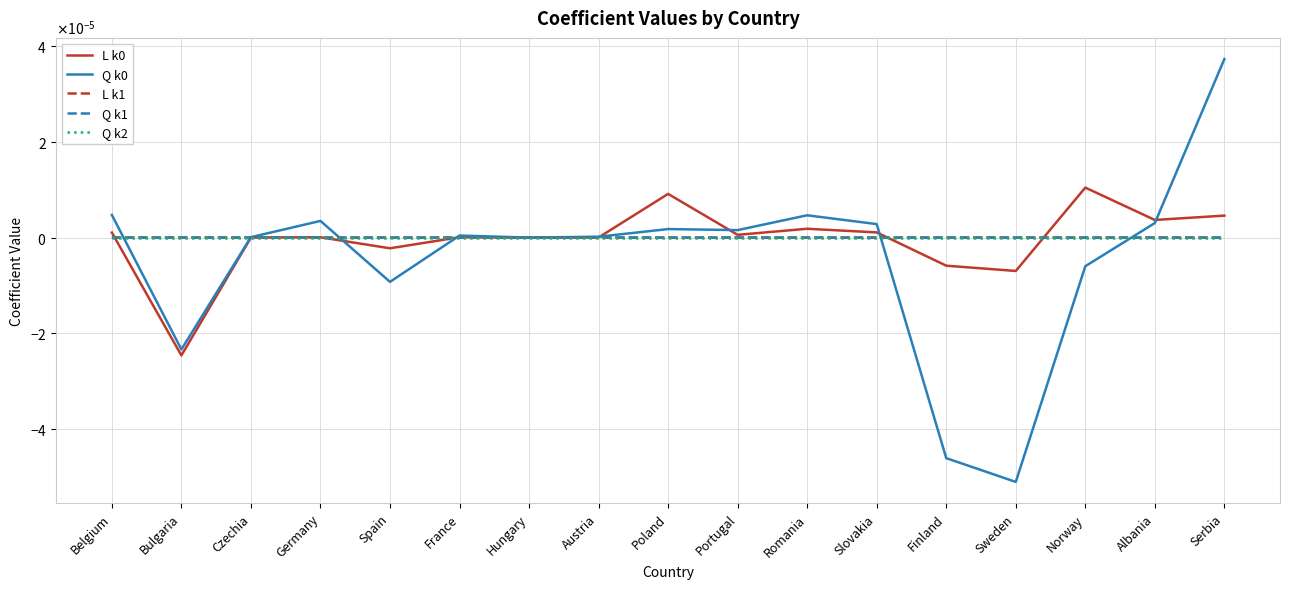

True or false: Q k0 has more than 1 interior local peaks.

True